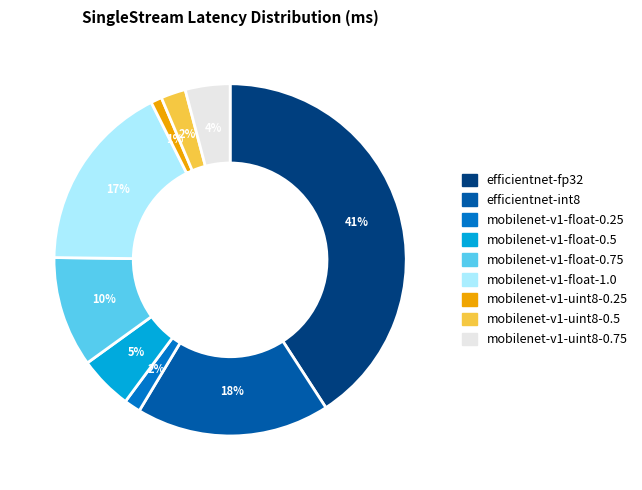

Is the sum of efficientnet-fp32 and efficientnet-int8 greater than half?

Yes